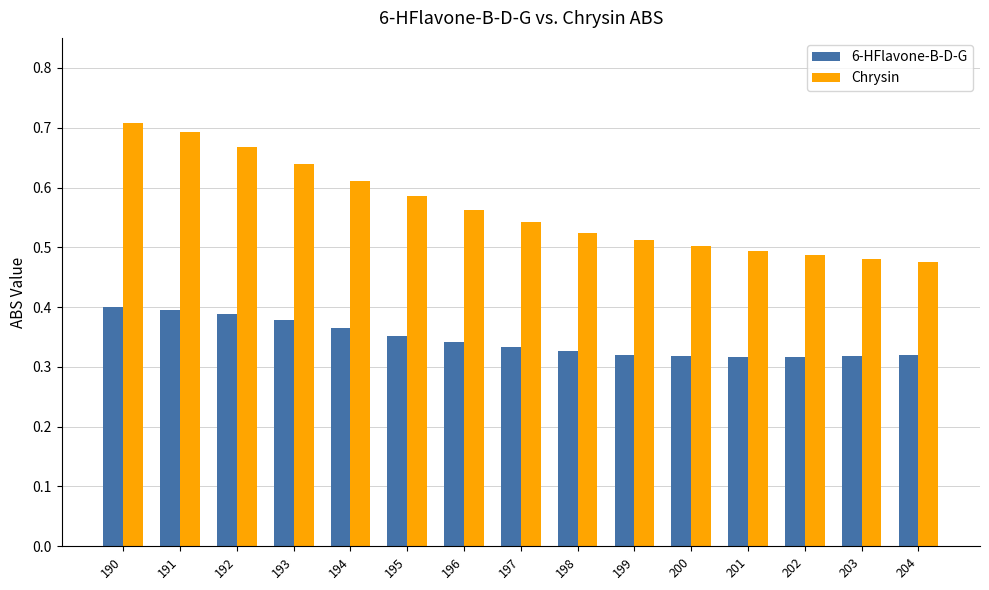

What is the sum of all Chrysin values?

8.5